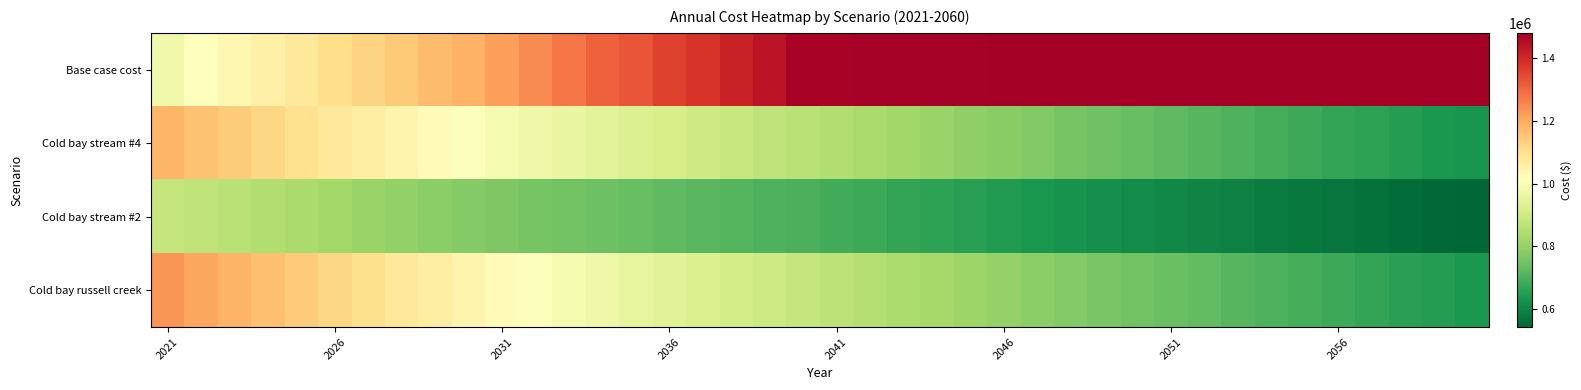

At how many categories does at least one series exceed 1294813?

27